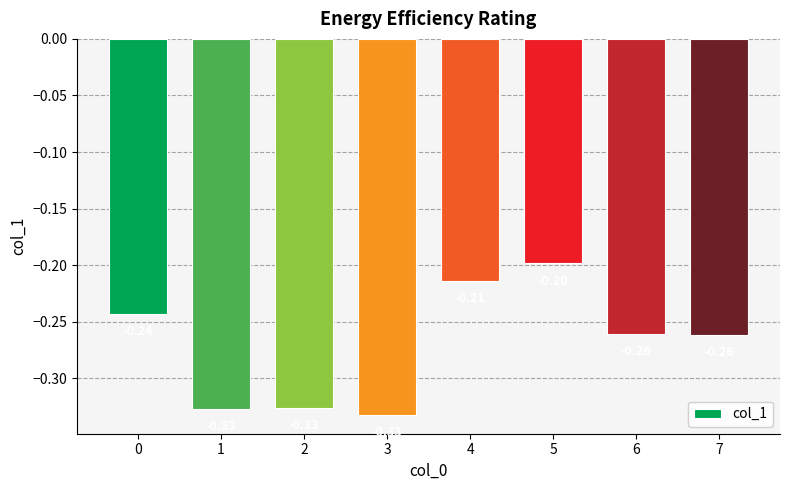

Are the bars grouped side by side (vs. stacked)?

No